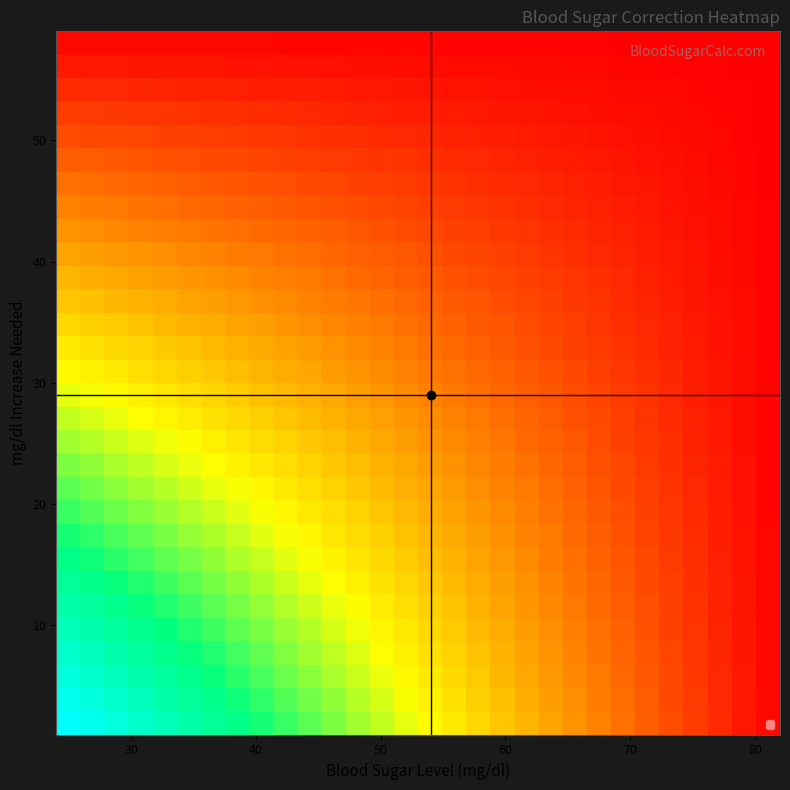

At how many categories does at least one series exceed 0?

30